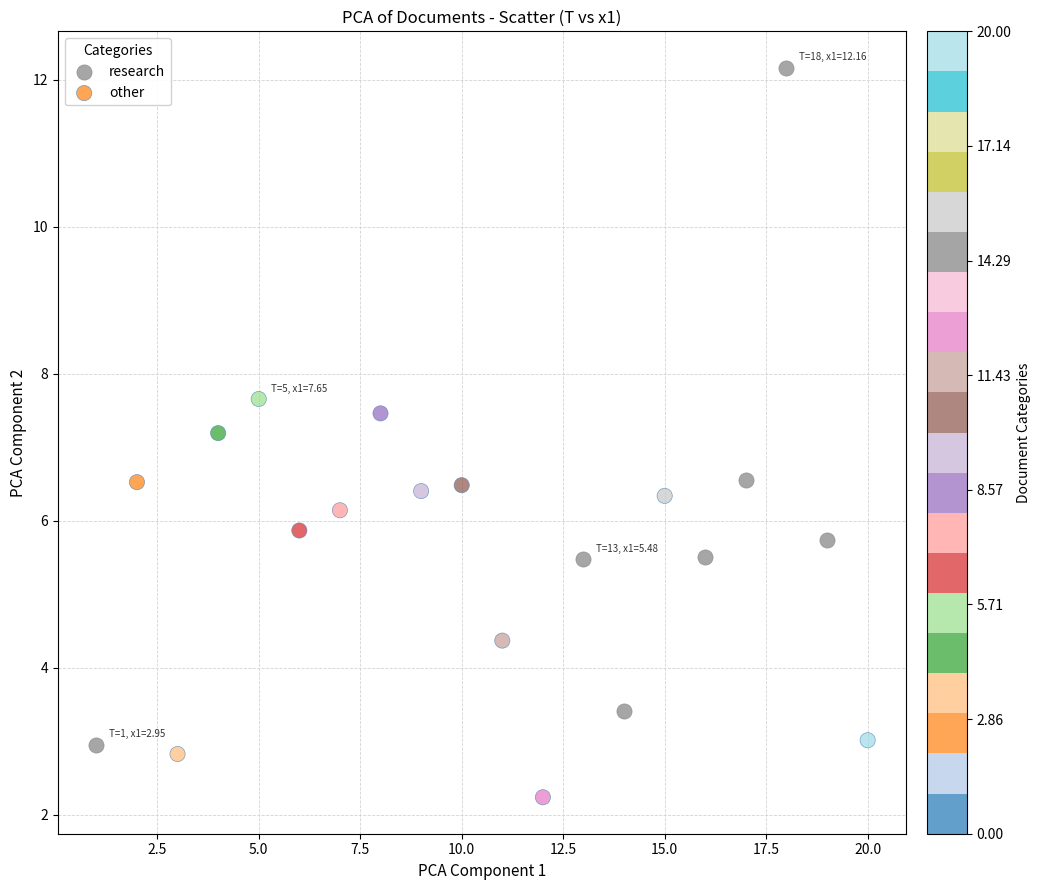

Which series contains the lowest Y value?

other